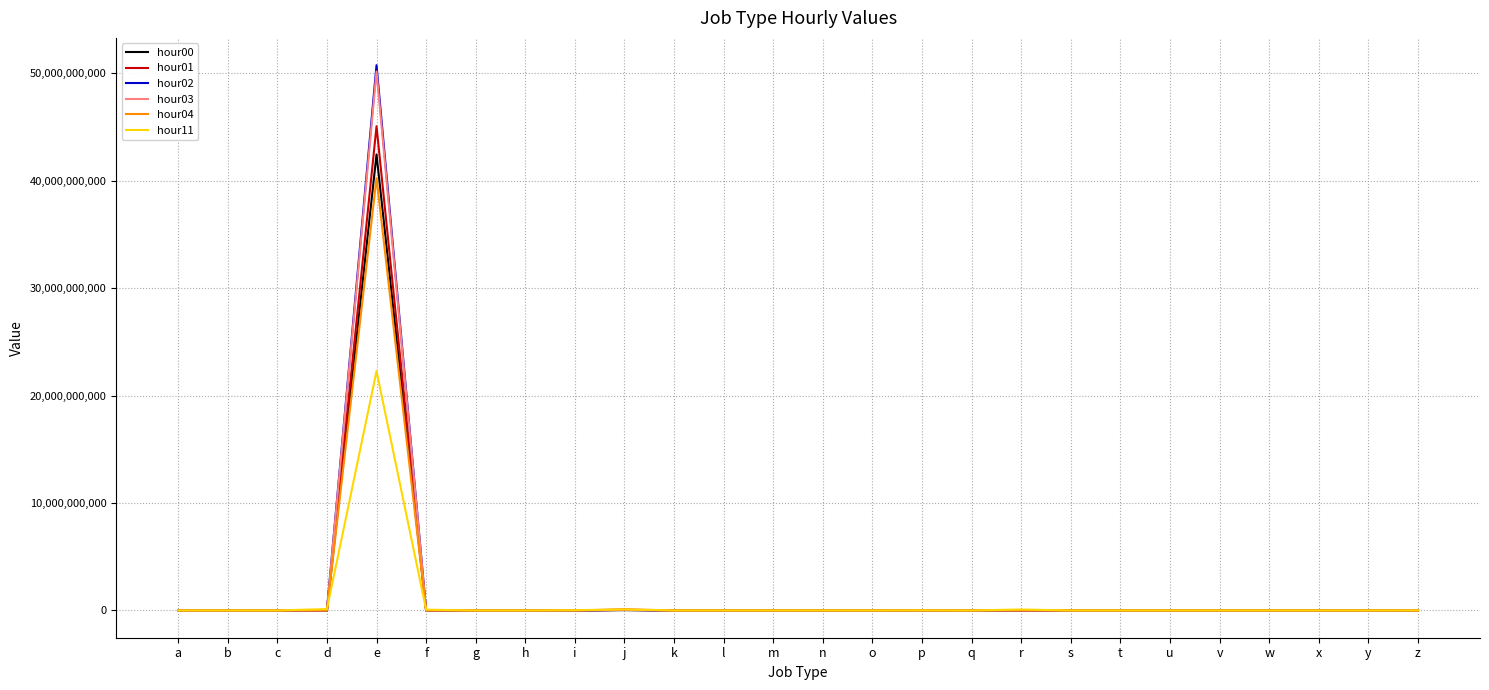

Is this an area chart (filled region under the line)?

No